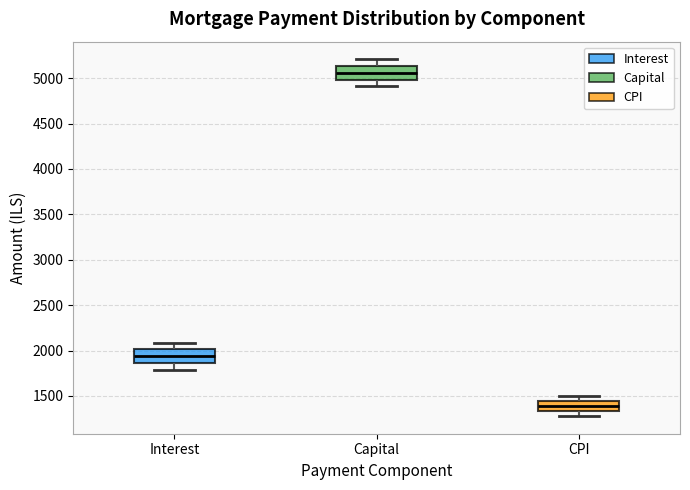

Reading left to right, read every box against the y-axis: the position of its median line, the range the box covers, and the ends of its whiskers. The values are not printed on the chart, so give them approximately, as read against the axis.

Interest: median 1950, box 1850 to 2000, whiskers 1800 to 2100
Capital: median 5050, box 5000 to 5150, whiskers 4900 to 5200
CPI: median 1400, box 1350 to 1450, whiskers 1300 to 1500